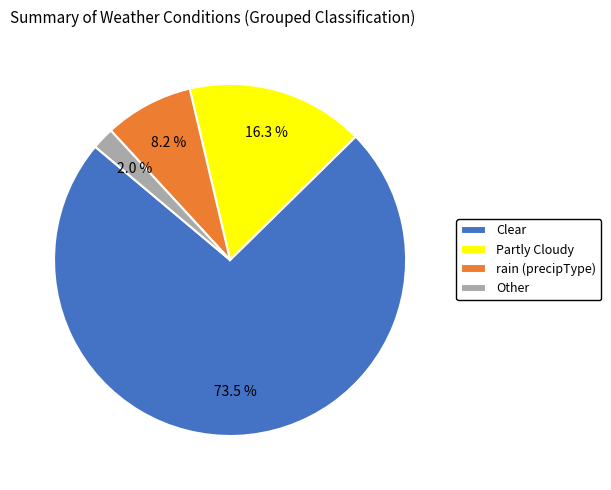

To the nearest percent, what percentage of the pie is rain (precipType)?

8%